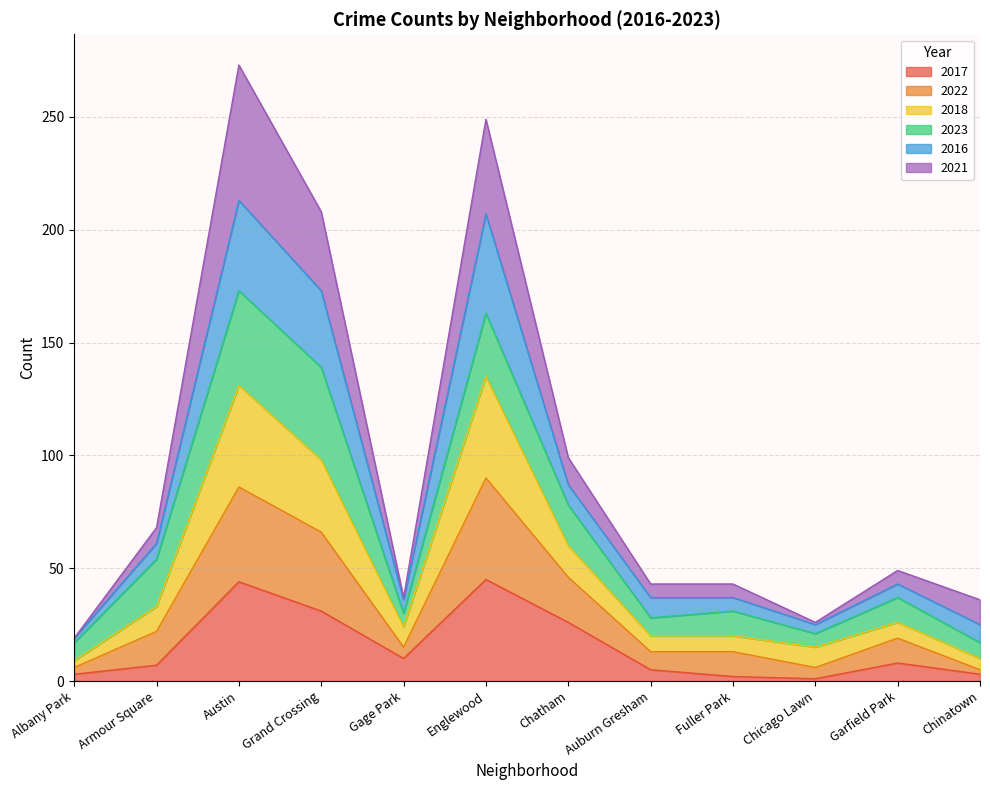

What is the average value of the 2017 series?

15